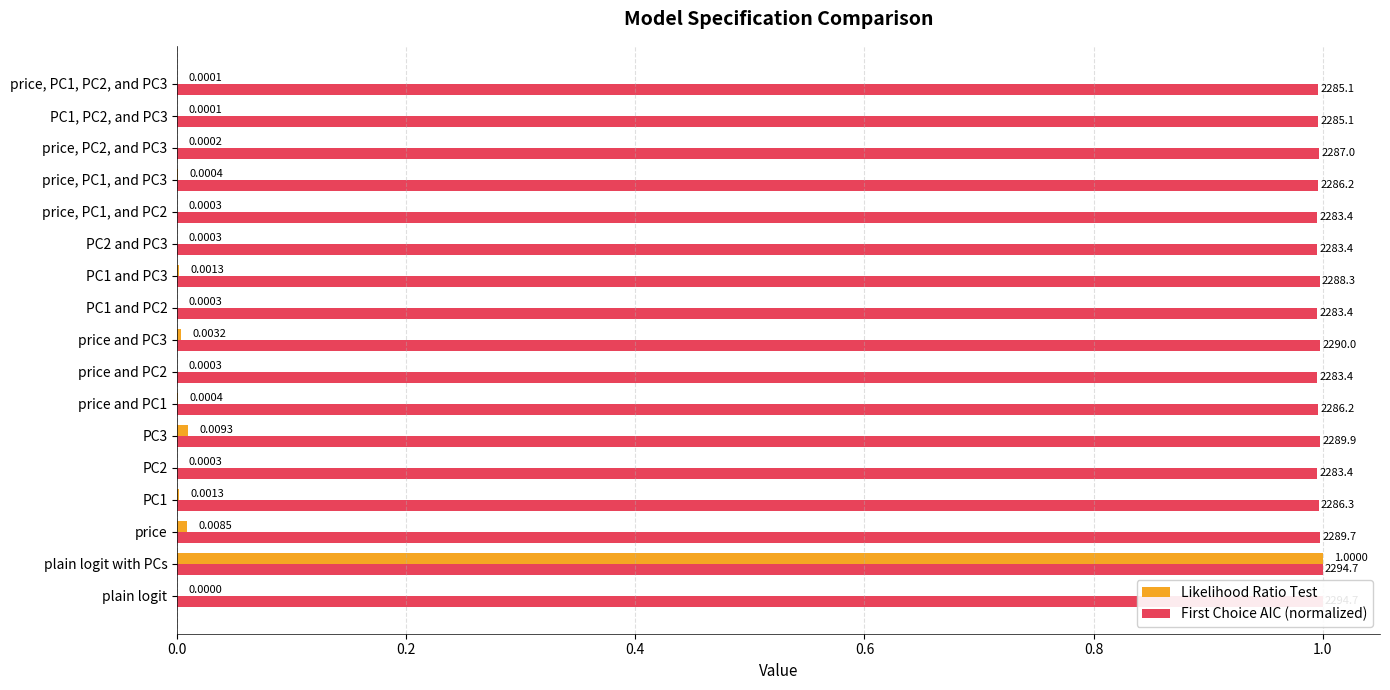

At price, list the series in order from largest to smallest.

First Choice AIC (normalized), Likelihood Ratio Test